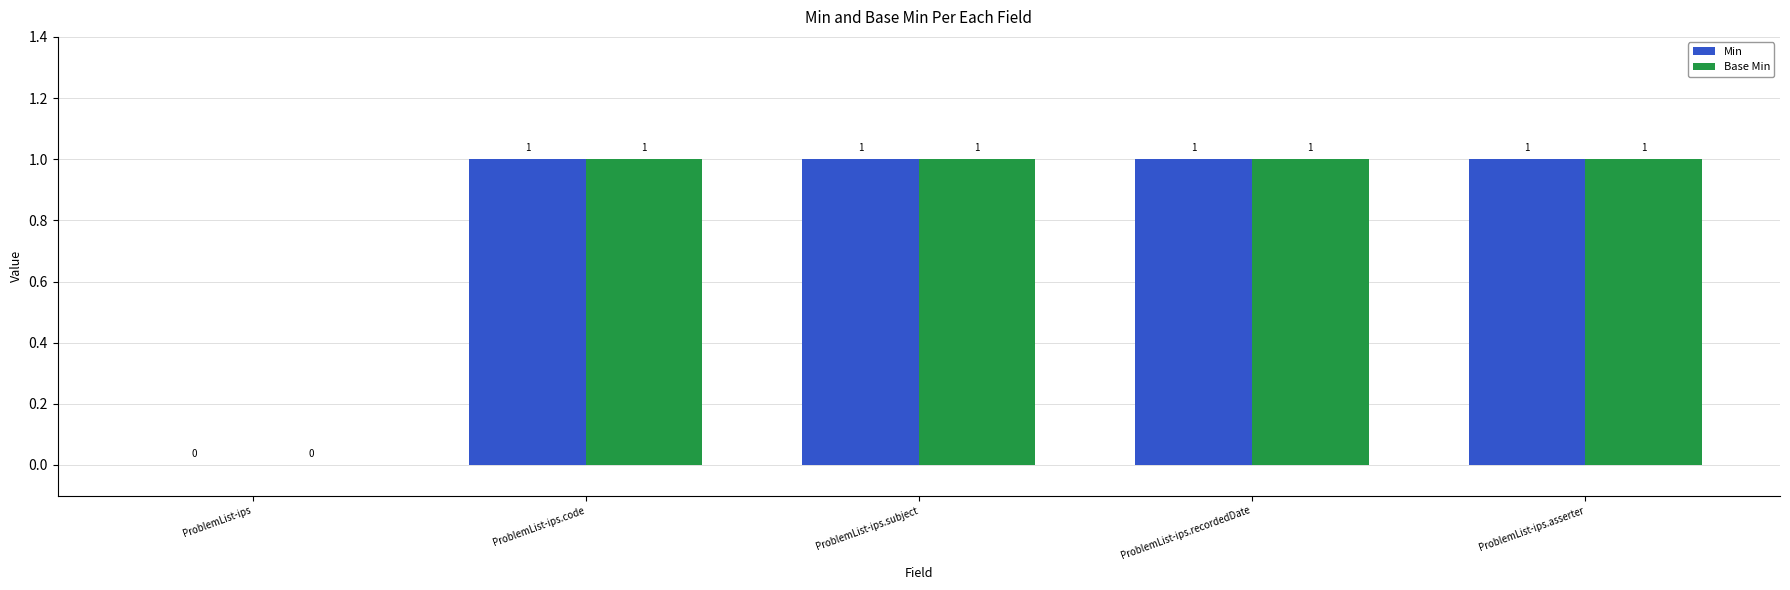

How many data points does each series have?

5